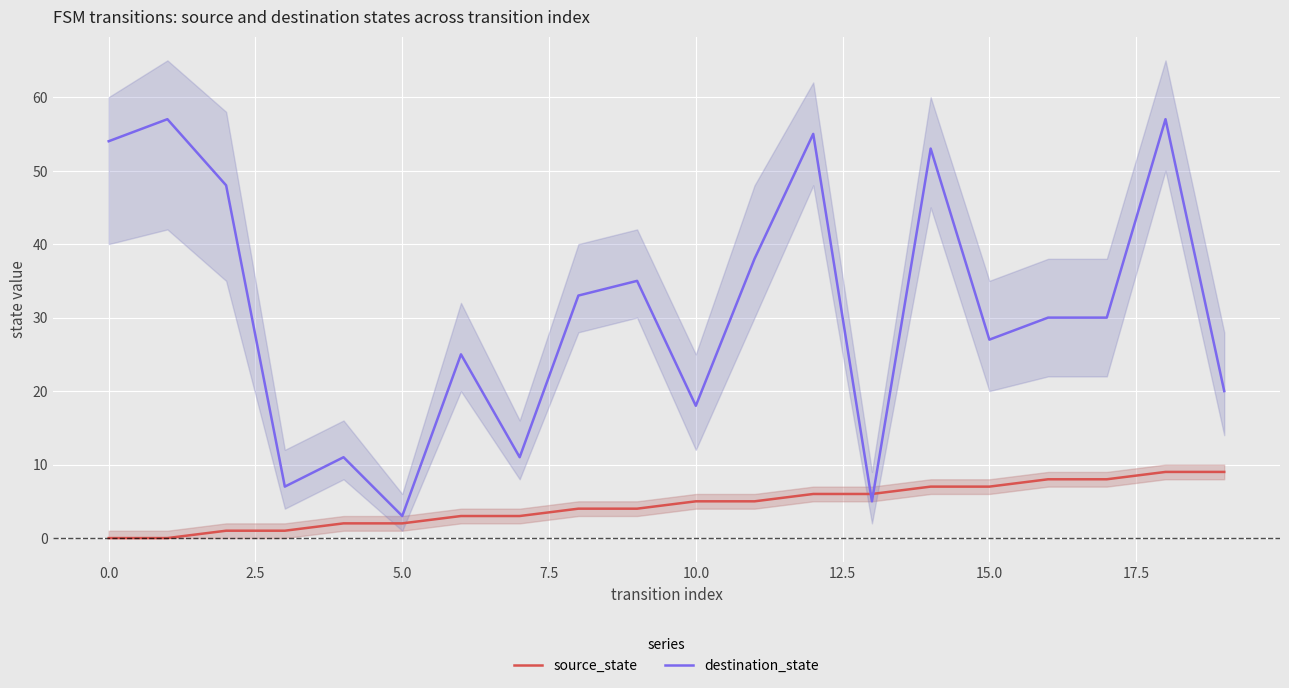

Which series ends up on top after the final intersection of source_state and destination_state?

destination_state